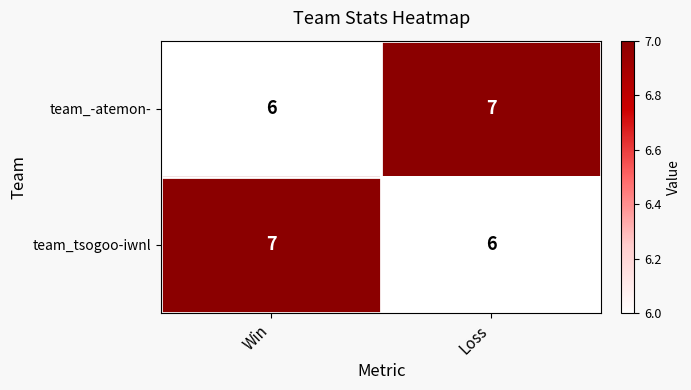

What value does the team_tsogoo-iwnl series have at Win?

7